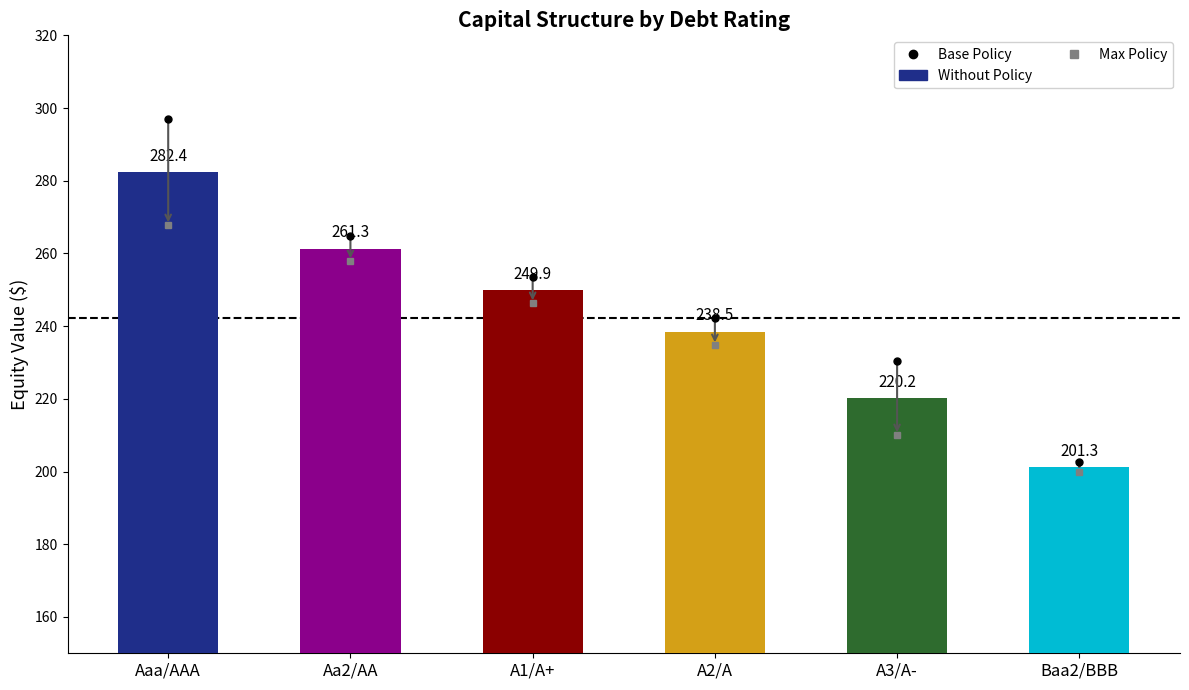

True or false: the data shows 201.3 at Baa2/BBB.

True